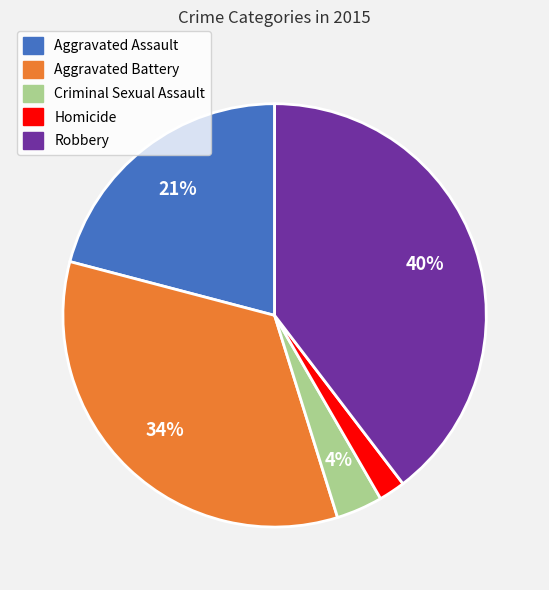

Do Robbery and Homicide together represent more than half of the pie?

No